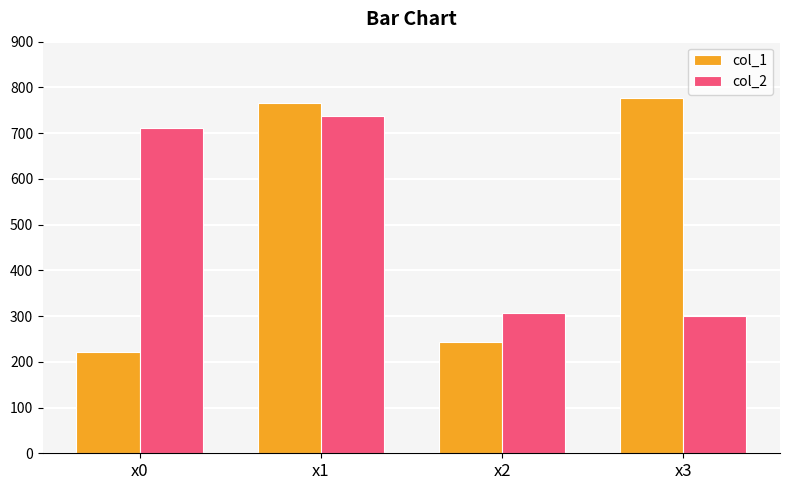

Rank the series at x0 from highest to lowest value.

col_2, col_1